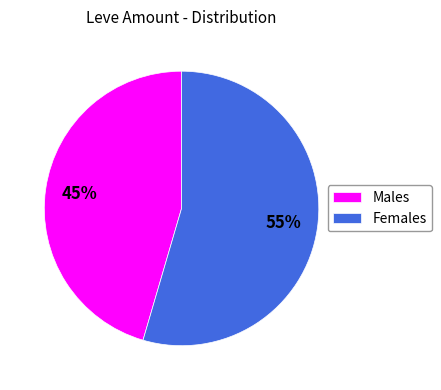

Which category has the smallest portion of the pie?

Males